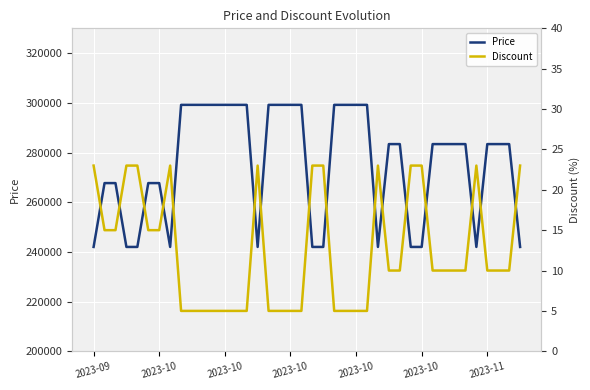

Rank the series by their average value, from lowest to highest.

Discount, Price